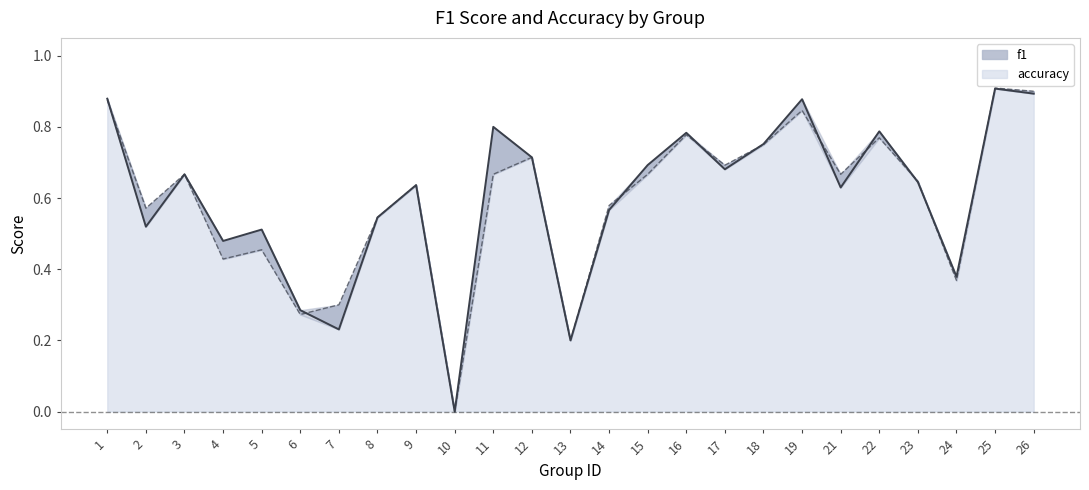

List the series in order of their peak value, highest first.

accuracy, f1